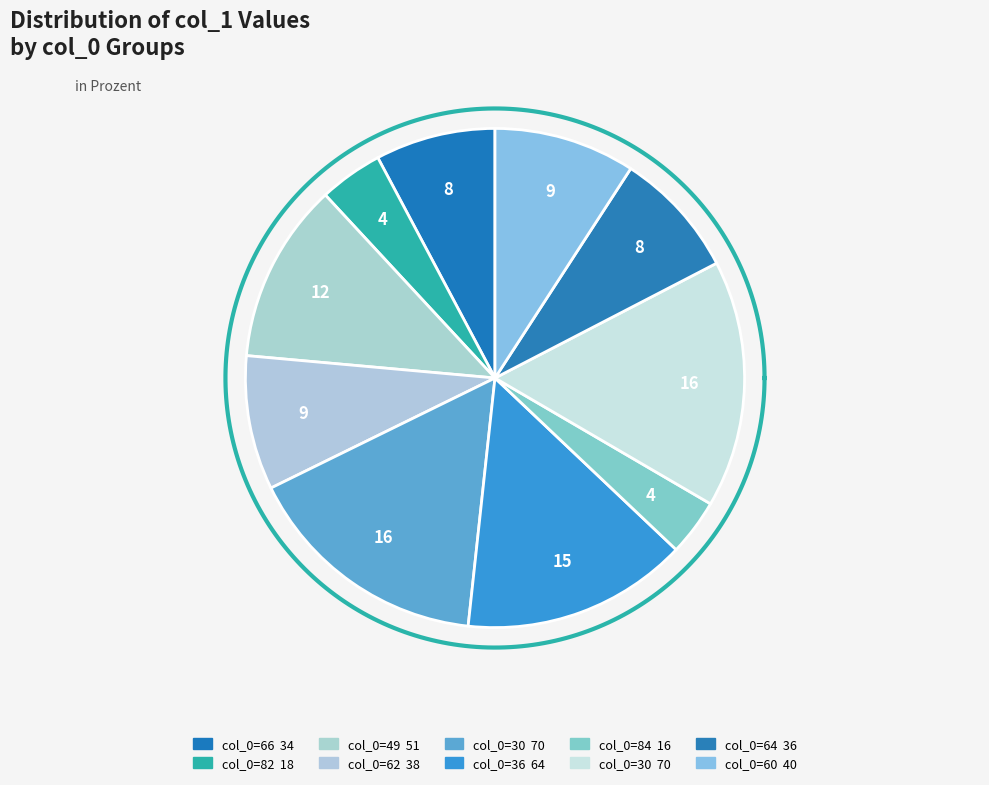

What is the ratio of the value at 30 to the value at 62?

1.8